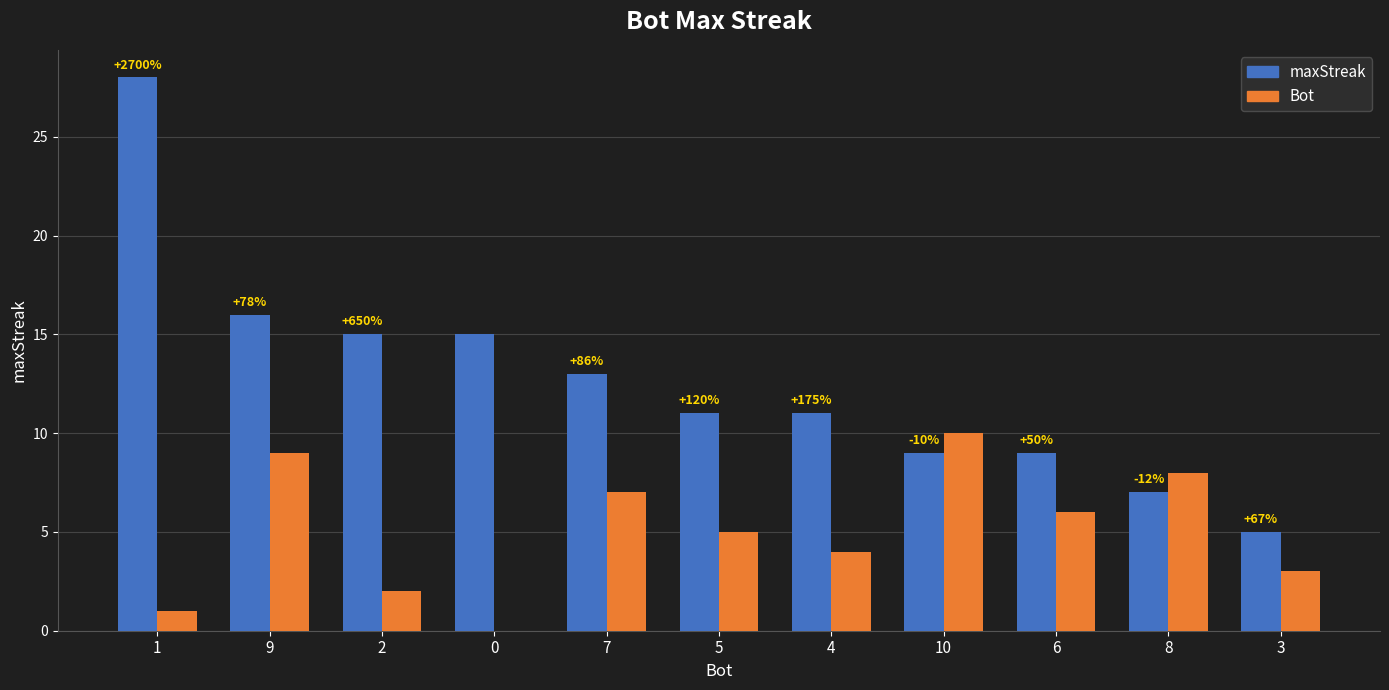

What is the average value of the maxStreak series?

13